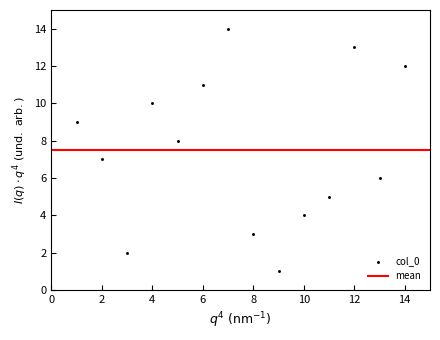

What is the range of X values (max minus min)?

13